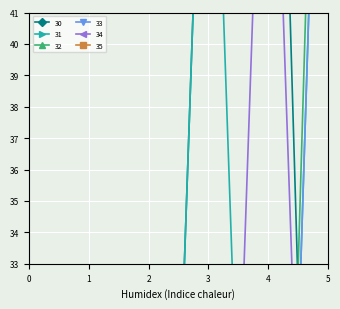

List the series in order of their peak value, lowest first.

34, 31, 33, 30, 32